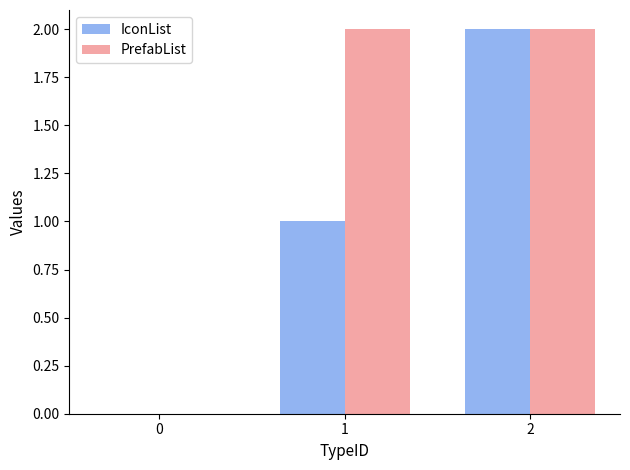

Which series has the largest total across all categories?

PrefabList